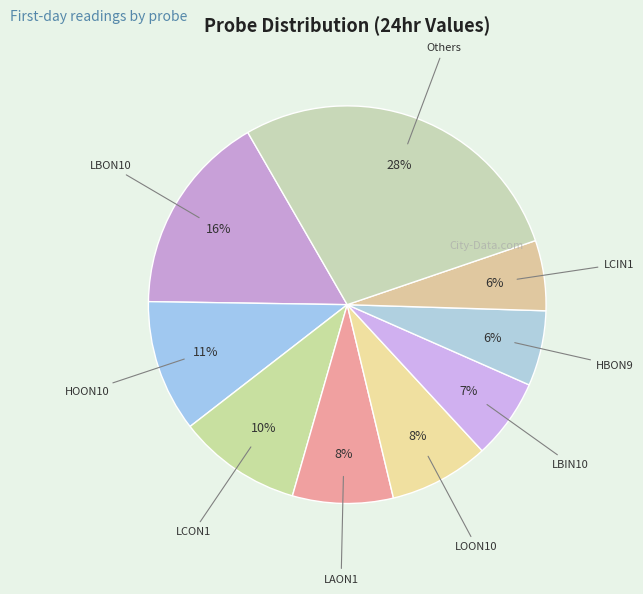

To the nearest percent, what is the average slice percentage?

11%